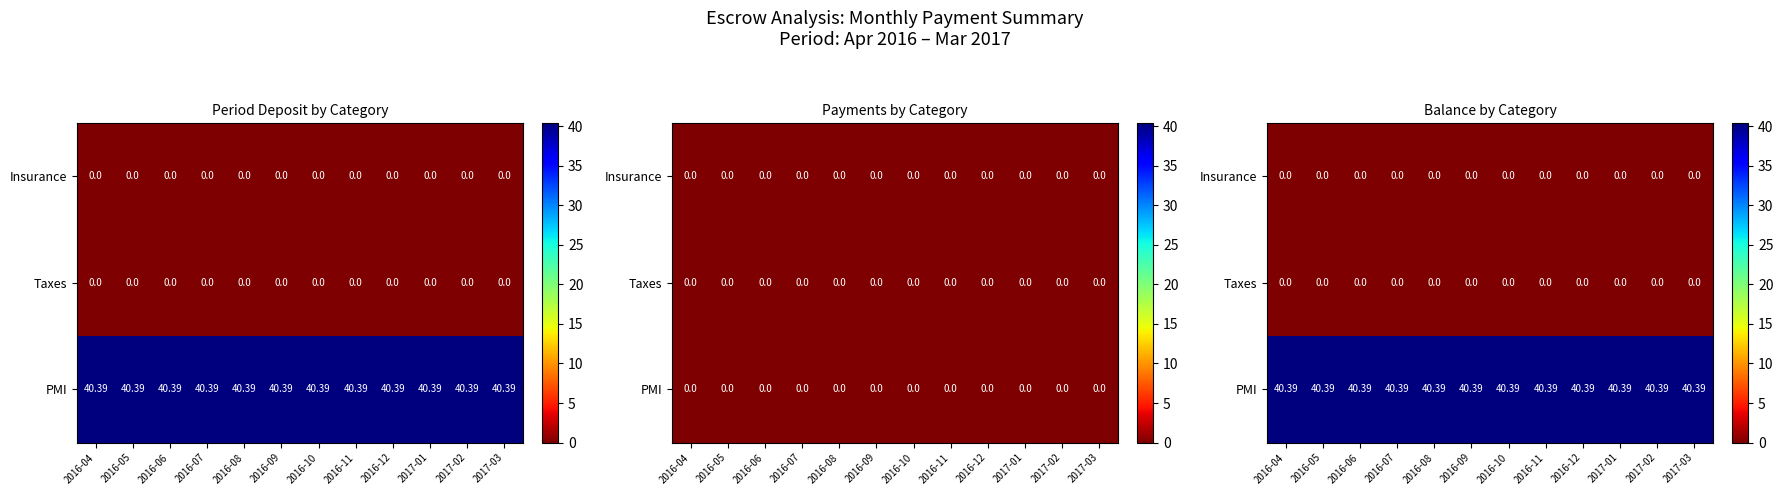

Where is PMI nearest to the value 40?

2016-04